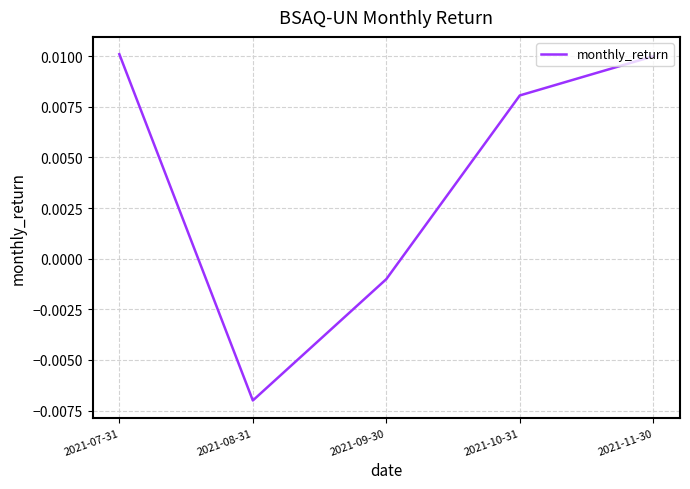

Count the number of data series in this chart.

1